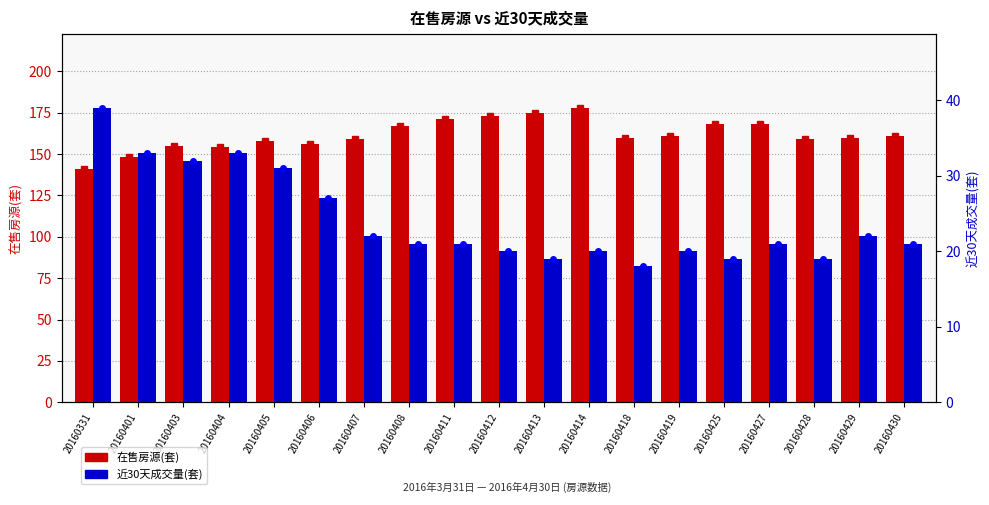

The 近30天成交量(套) series shows 20 at 20160412. True or false?

True